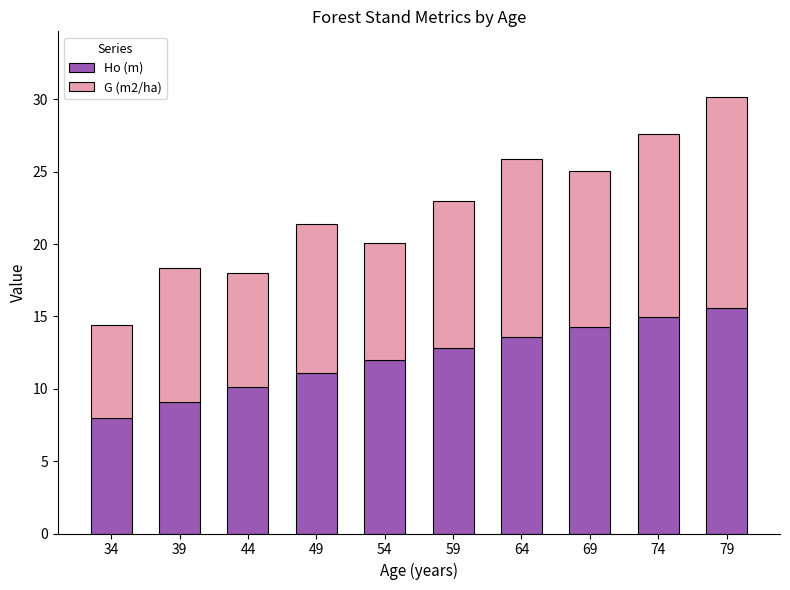

At which category is the sum across all series the highest?

79